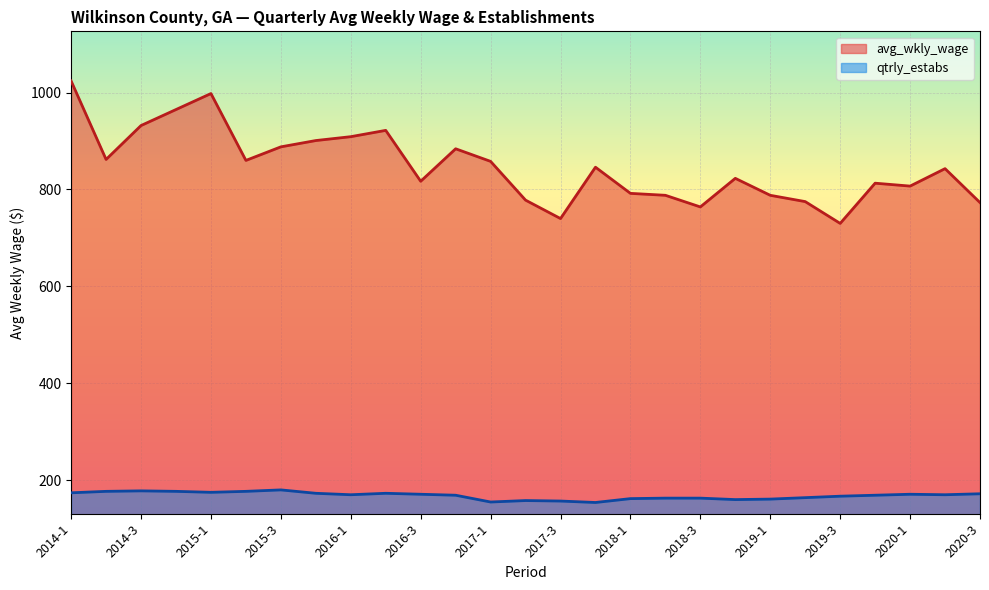

What are all the series names shown in the legend?

avg_wkly_wage, qtrly_estabs